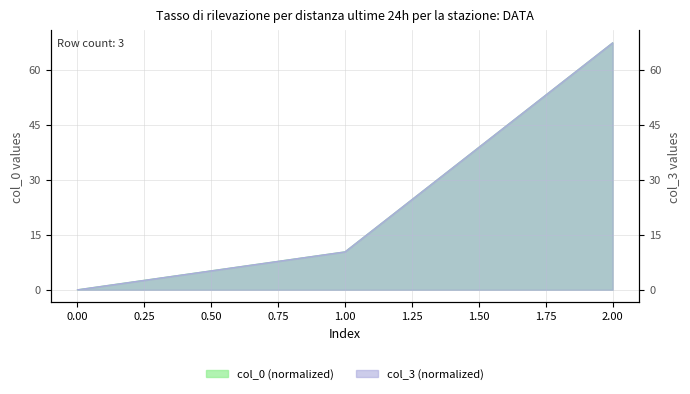

Does the chart have visible grid lines?

Yes